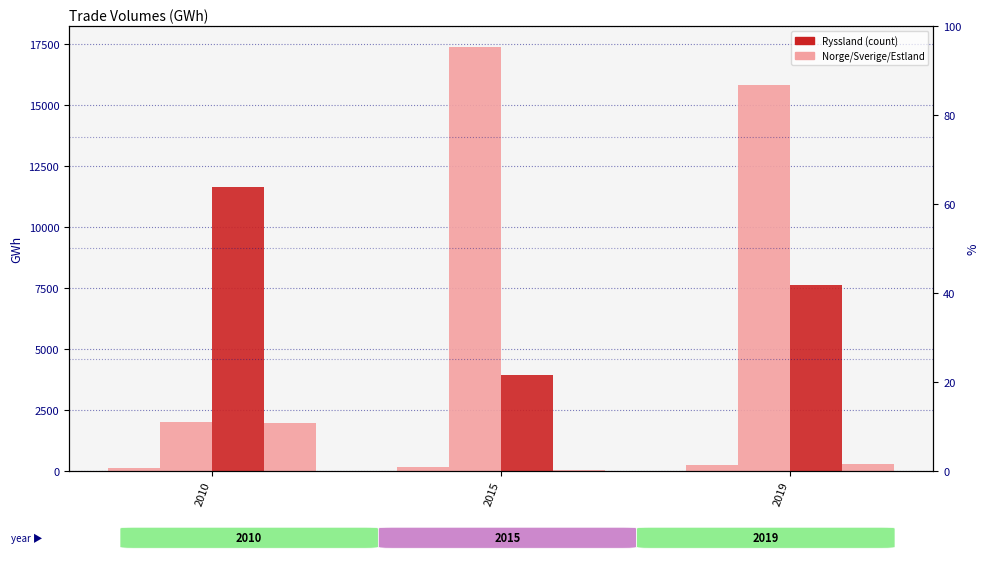

Which series changed the most between 2010 and 2015?

Sverige